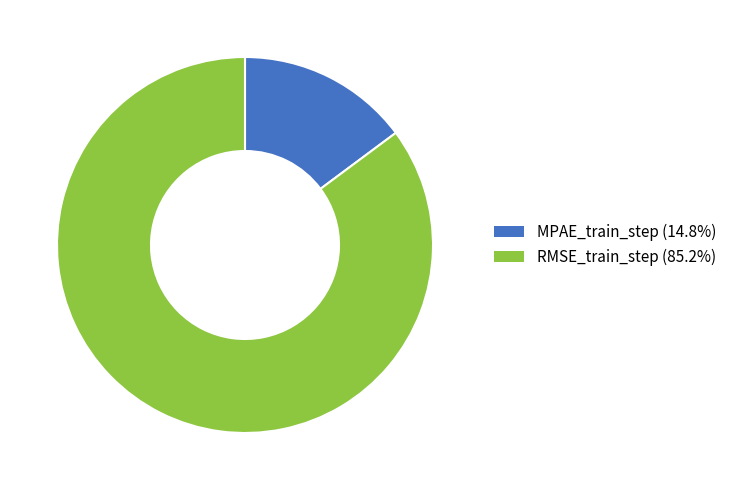

Which slice represents more than half of the pie?

RMSE_train_step